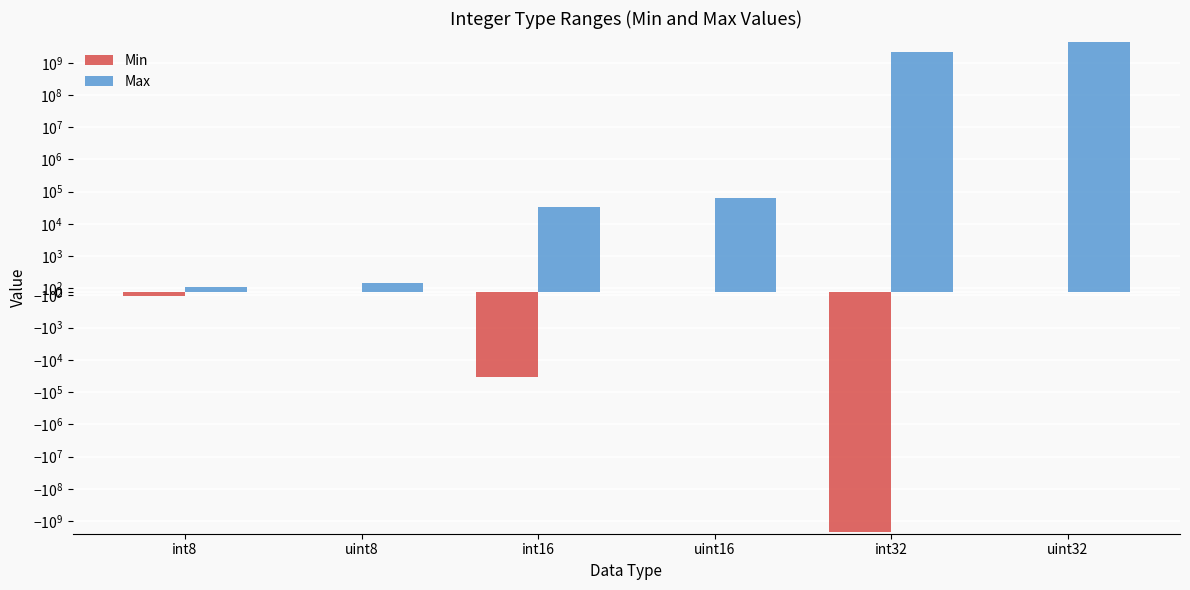

Which series has the largest total across all categories?

Max